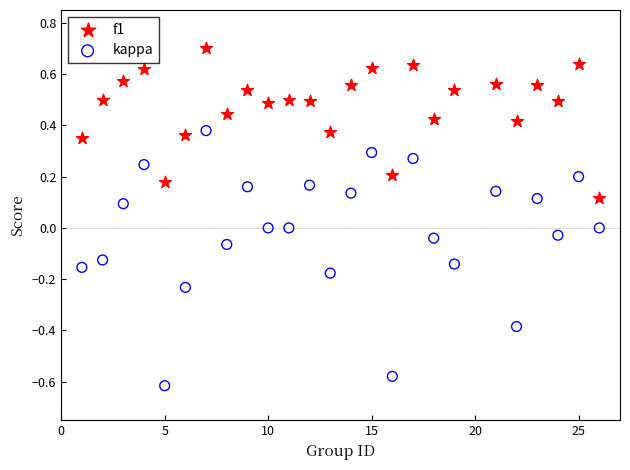

Which series contains the highest Y value?

f1